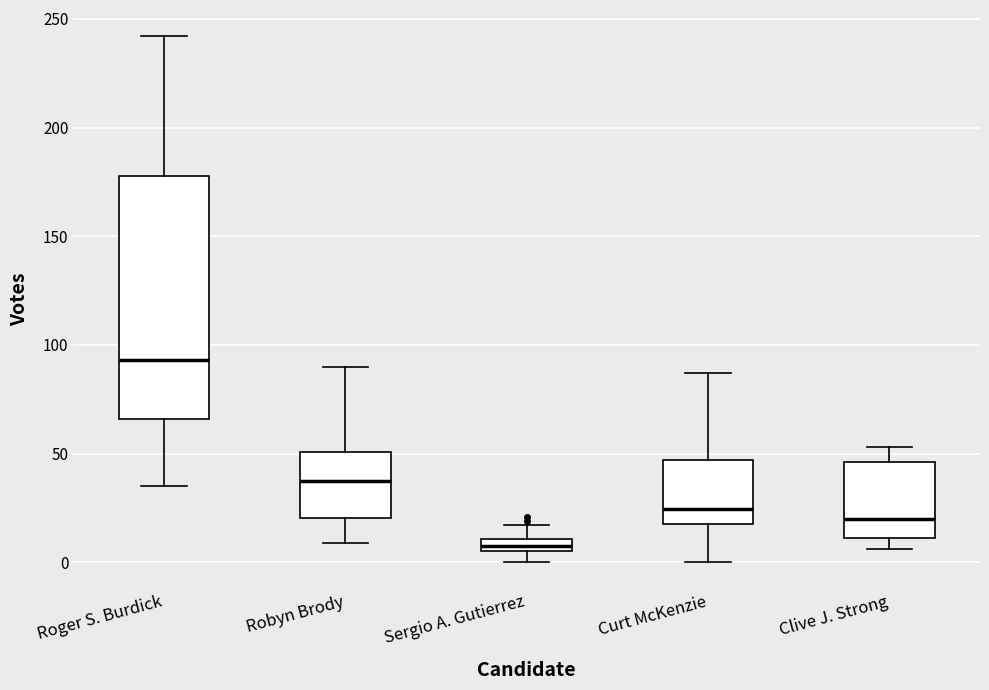

Which box's median line is the lowest?

Sergio A. Gutierrez